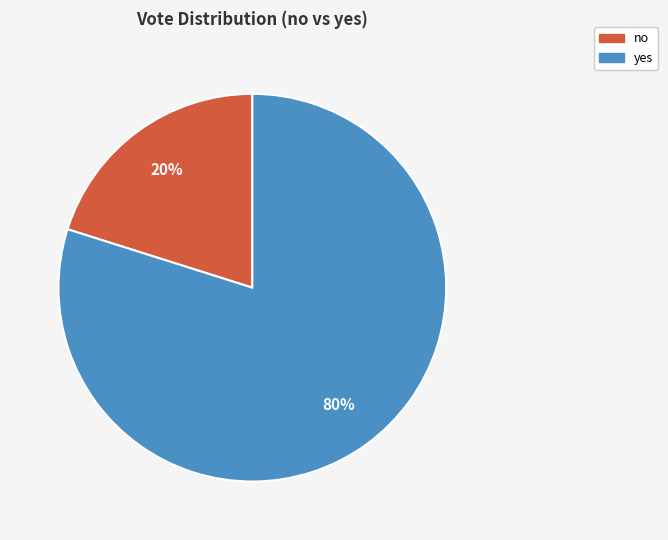

To the nearest percent, what is the difference between the largest and smallest slice percentages?

60%